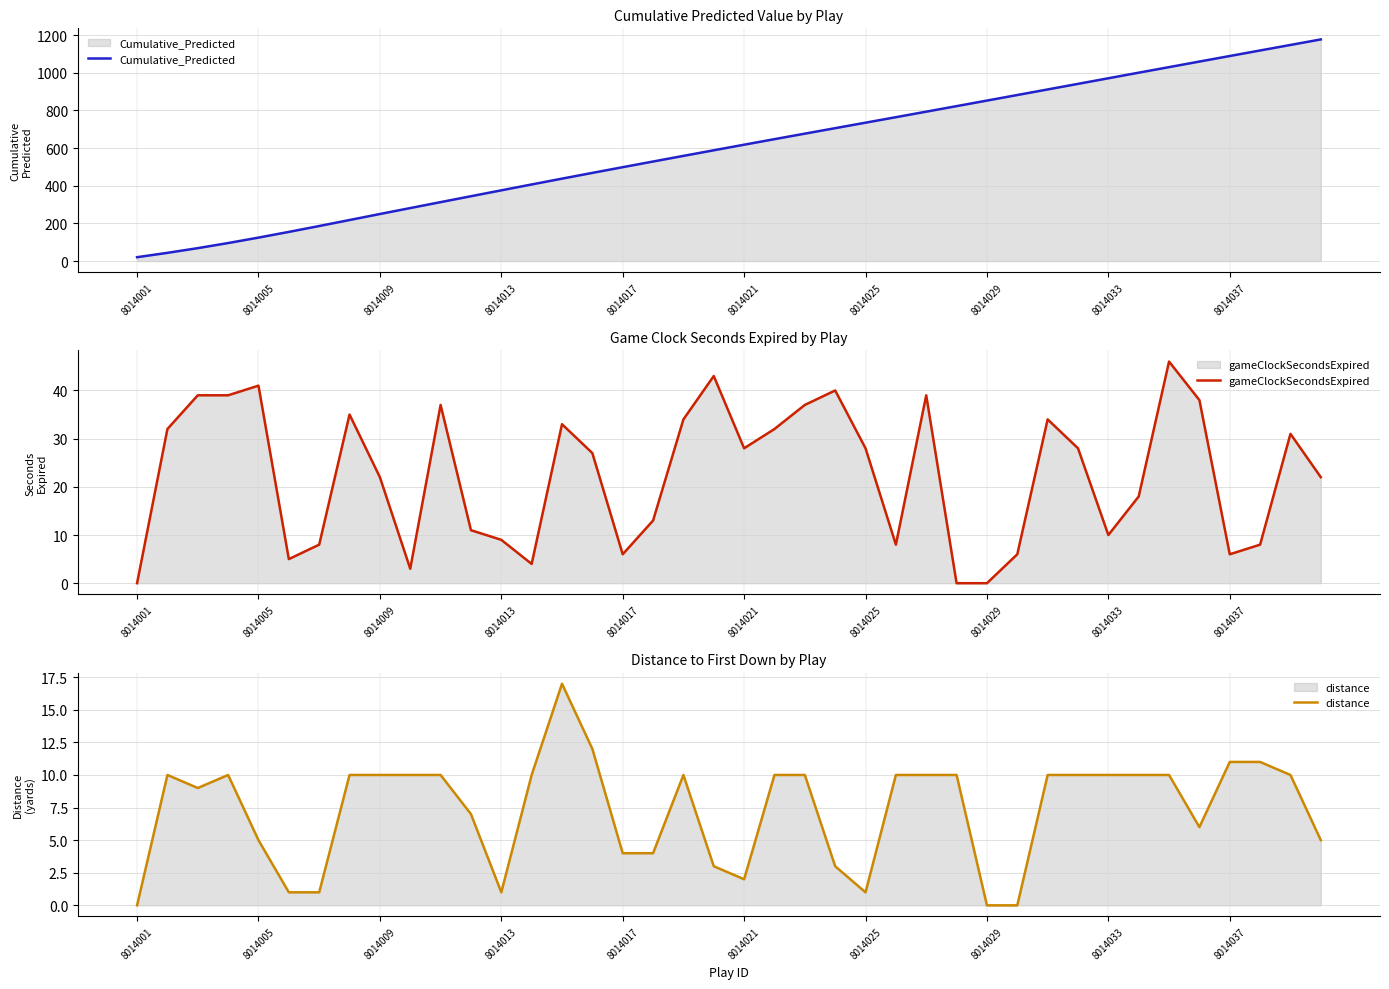

Is it true that Cumulative_Predicted equals 5.7 at 8014001?

False